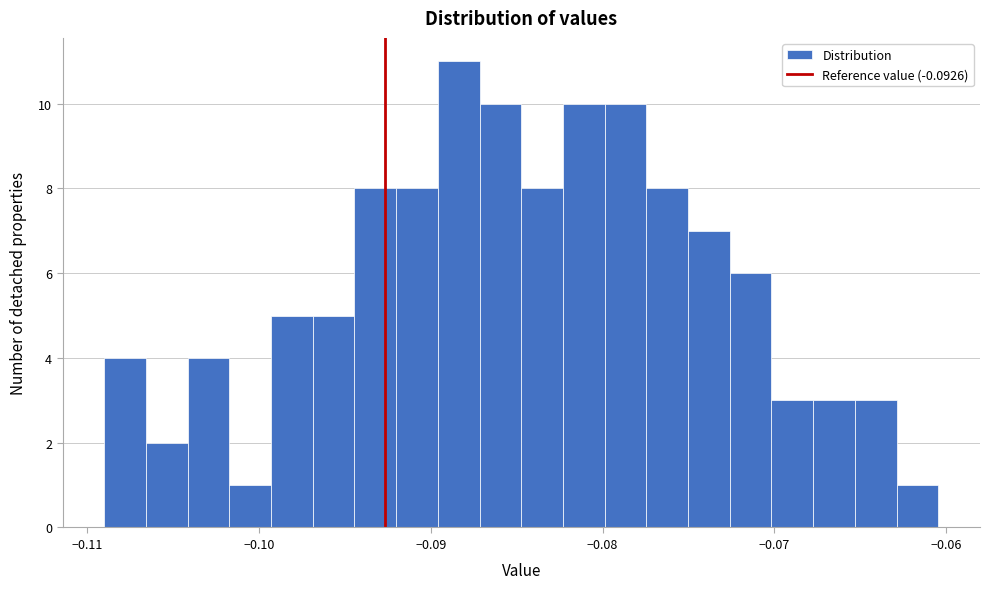

Read against the x-axis, roughly where is the centre of the tallest bar?

-0.088